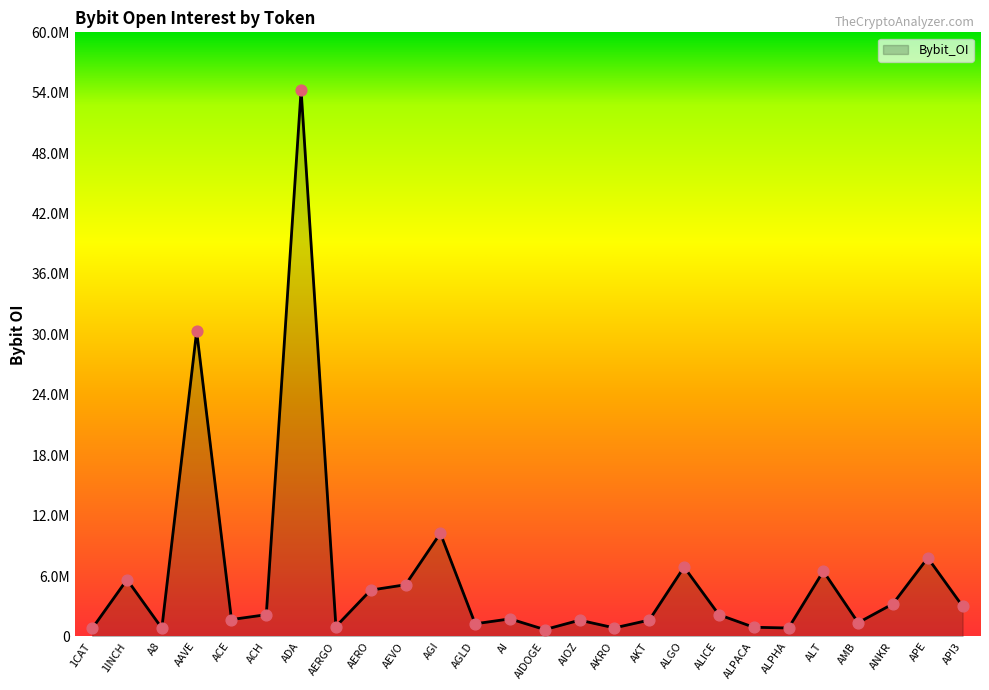

What is the change in value from AIDOGE to ALPHA?

+157861